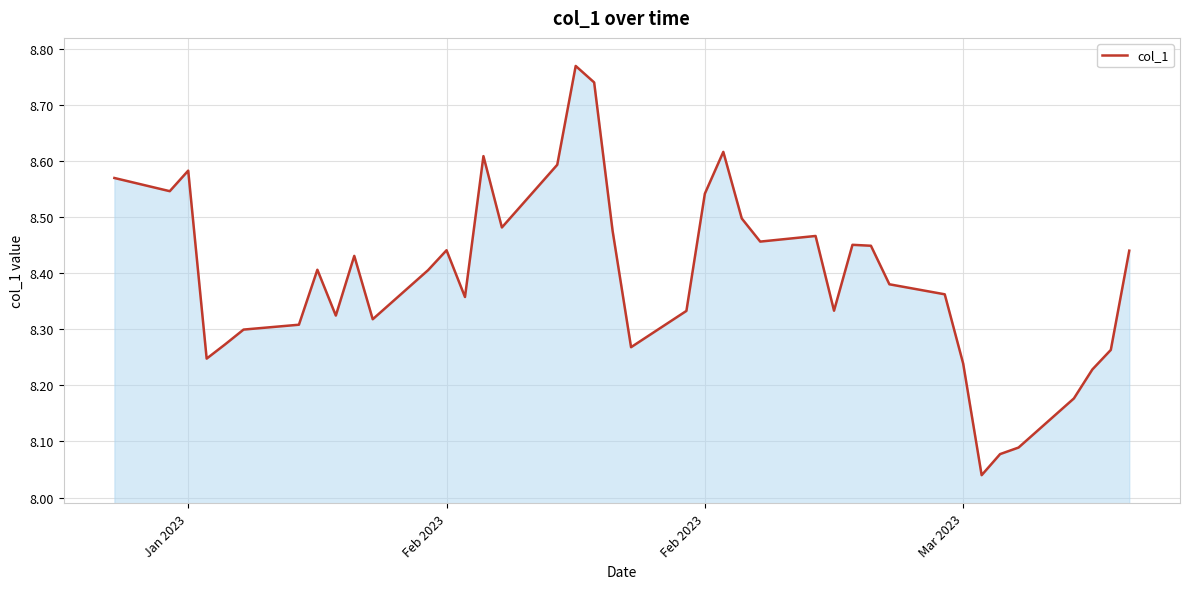

What is the difference between the maximum and minimum values?

0.7